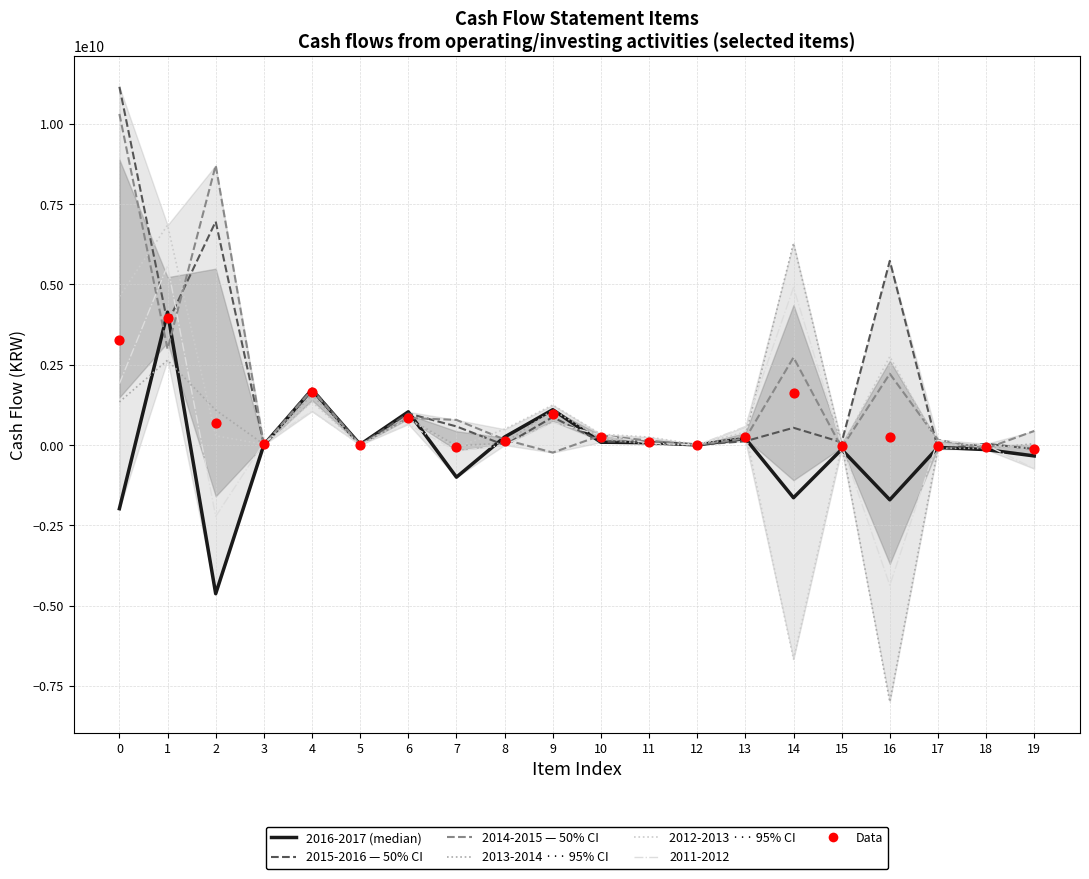

What is the change in value from 8 to 9?

+861807935.5